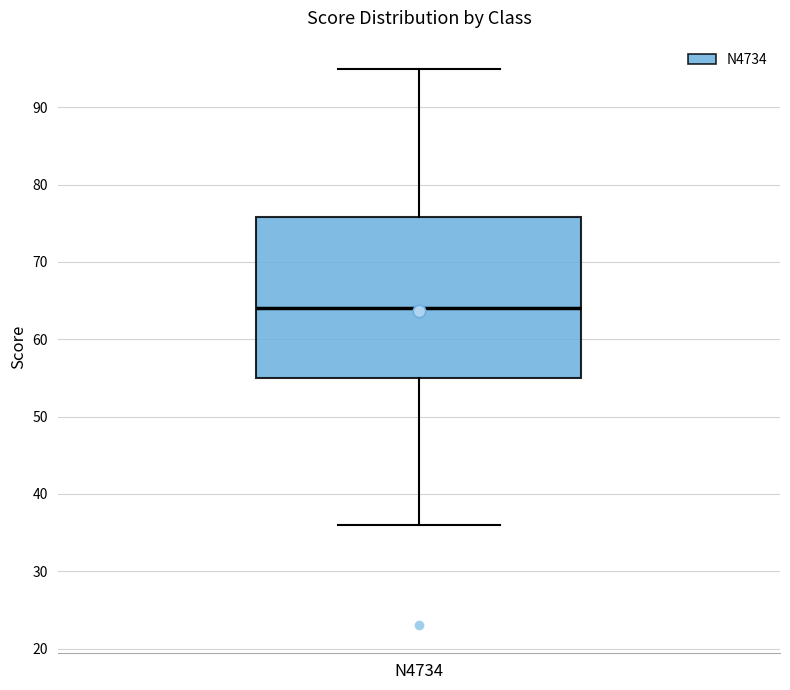

Read this box plot against the y-axis: the position of the median line, the range covered by the box, and the ends of both whiskers. The values are not printed on the chart, so give them approximately, as read against the axis.

median 64, box 55 to 76, whiskers 36 to 95